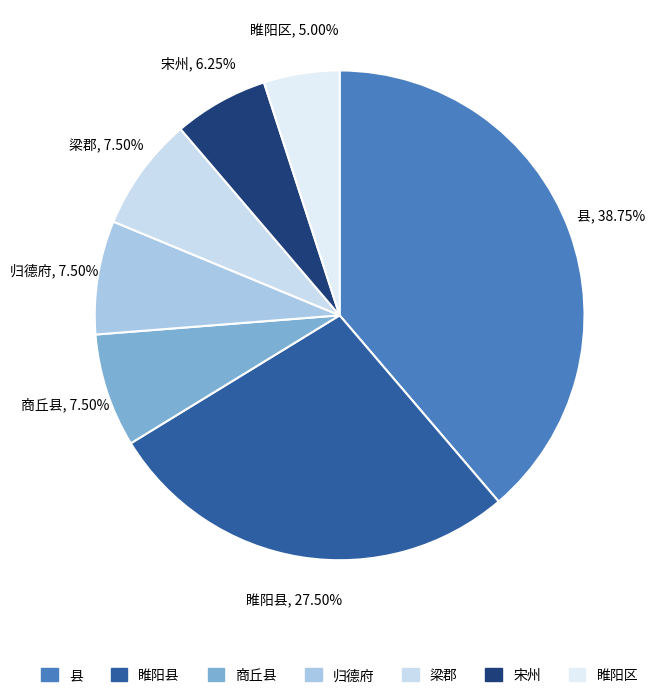

Does any single category account for the majority?

No